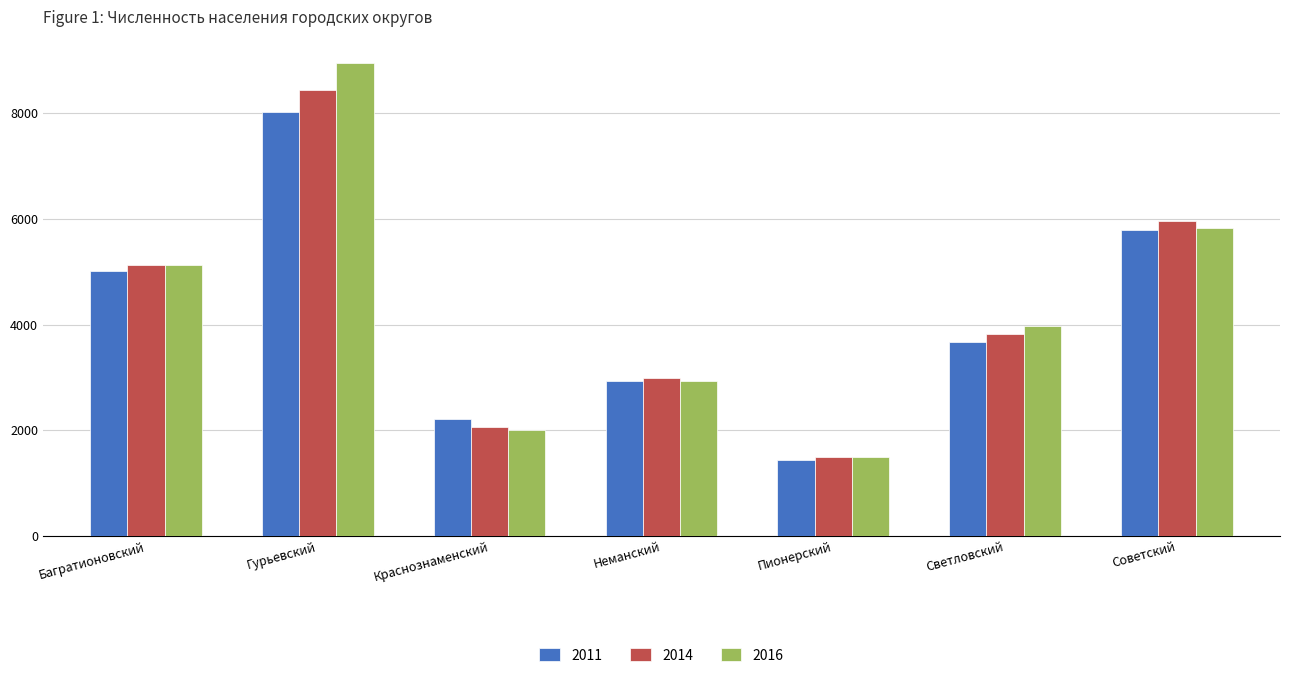

Between Гурьевский and Светловский, which series saw the biggest shift?

2016